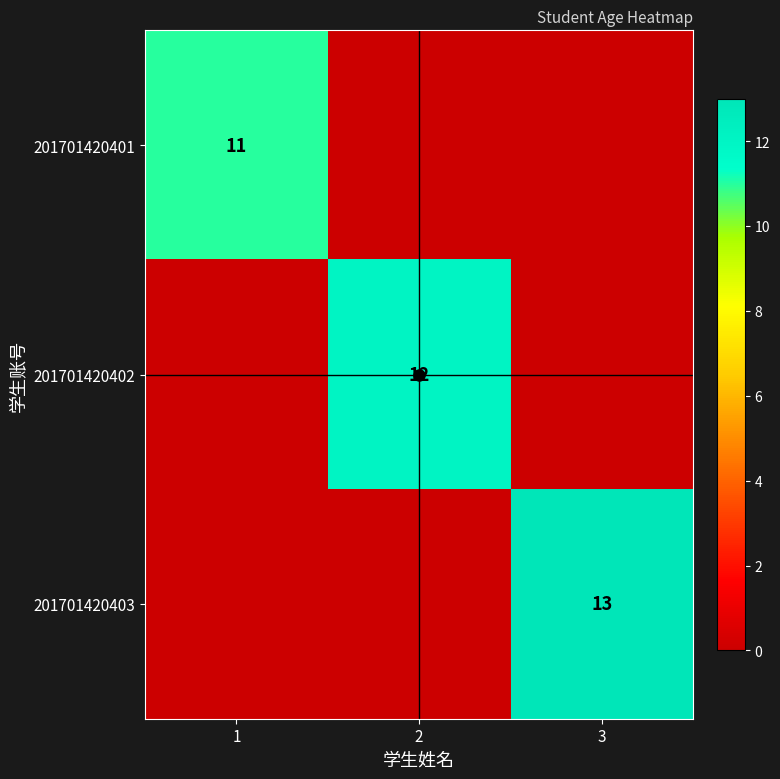

Is it true that 201701420403 equals 0 at 1?

True